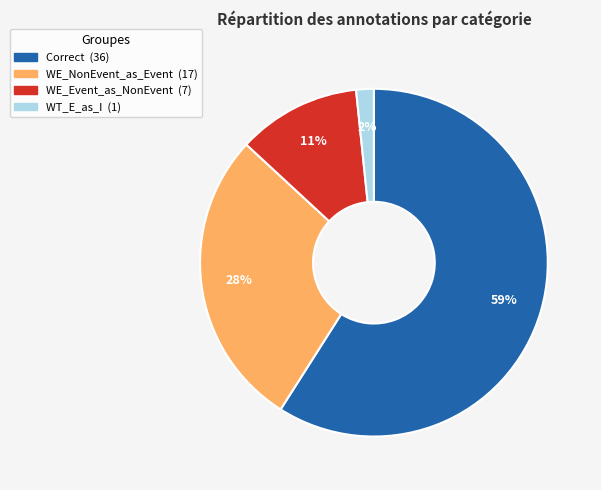

Is there any slice that represents more than half of the pie?

Yes